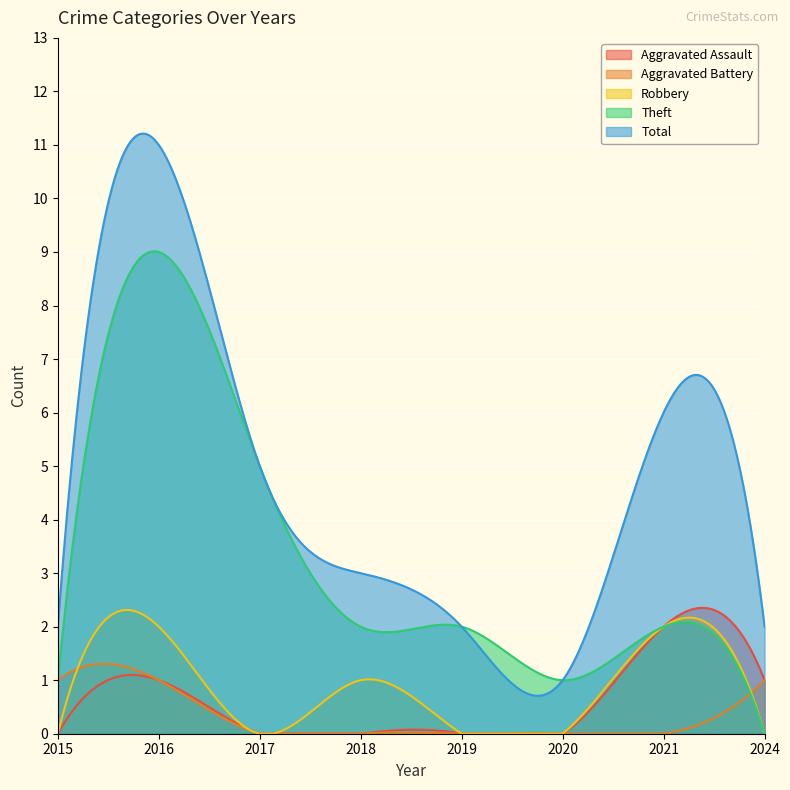

True or false: Total and Robbery intersect in this chart.

False